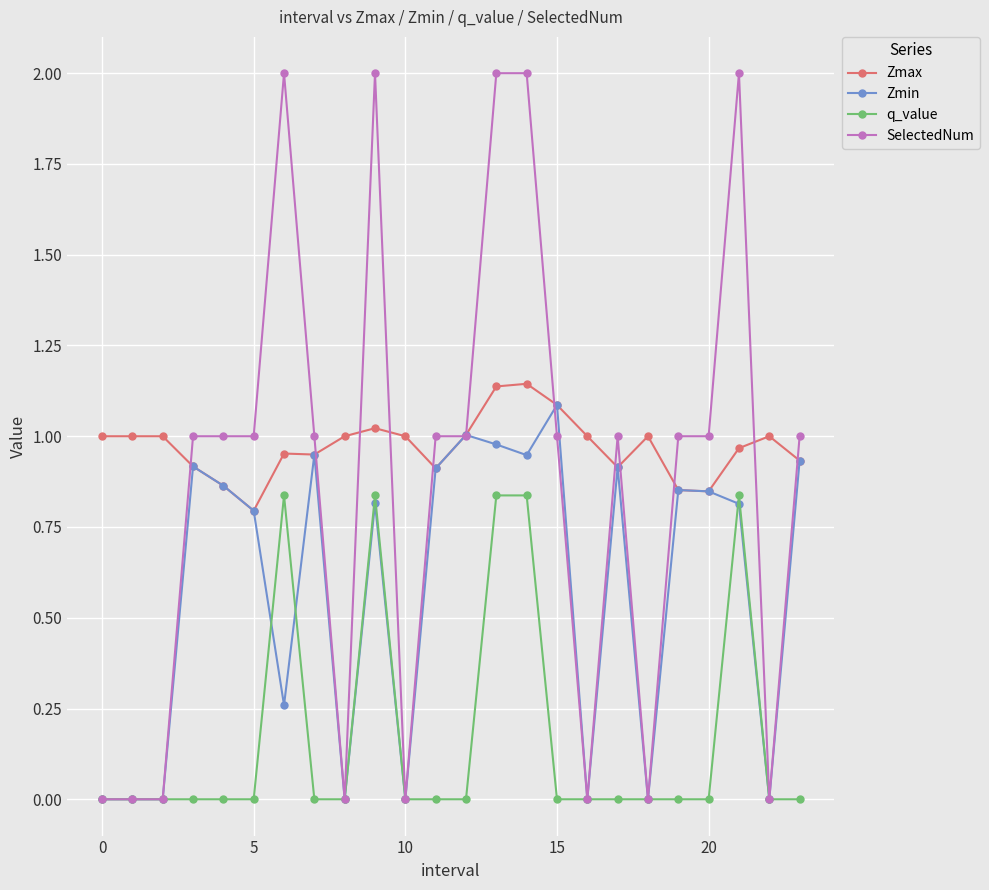

True or false: Zmax and q_value intersect in this chart.

False